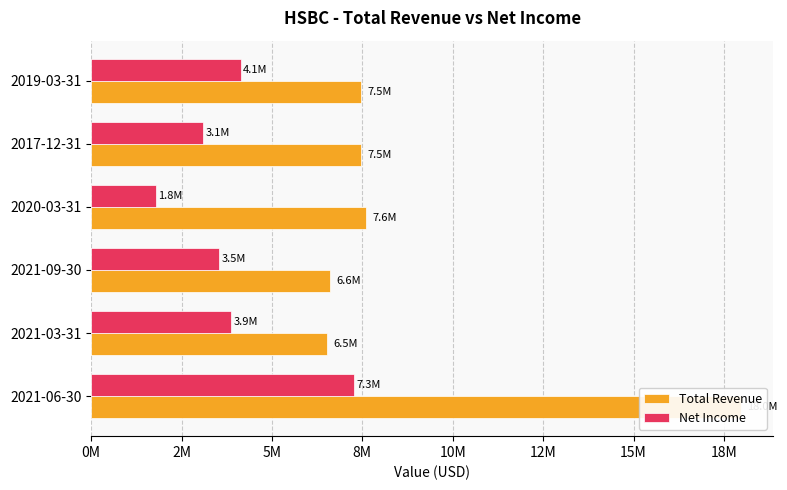

Is the value of Net Income at 2021-09-30 greater than the value of Total Revenue at 2021-09-30?

No